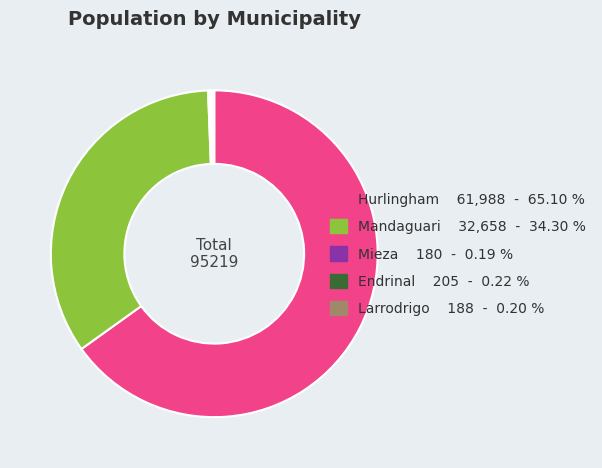

Which category has the biggest portion of the pie?

Hurlingham